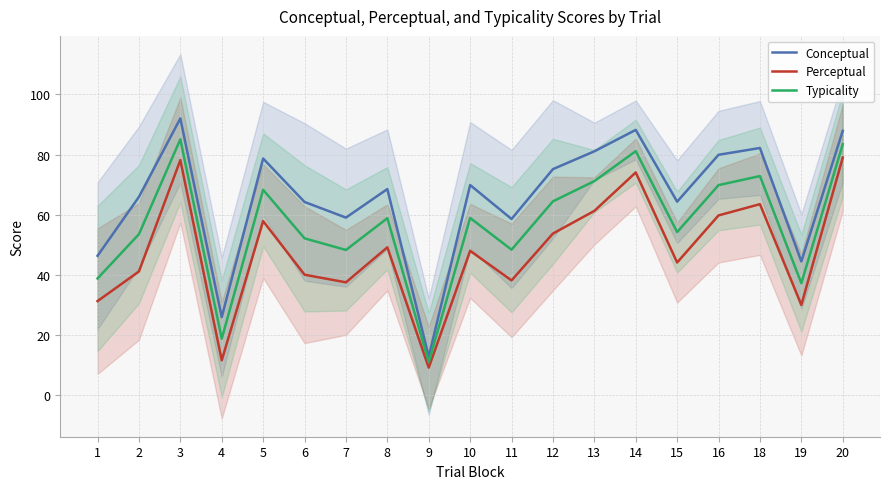

How many data points in Conceptual are less than 68?

9